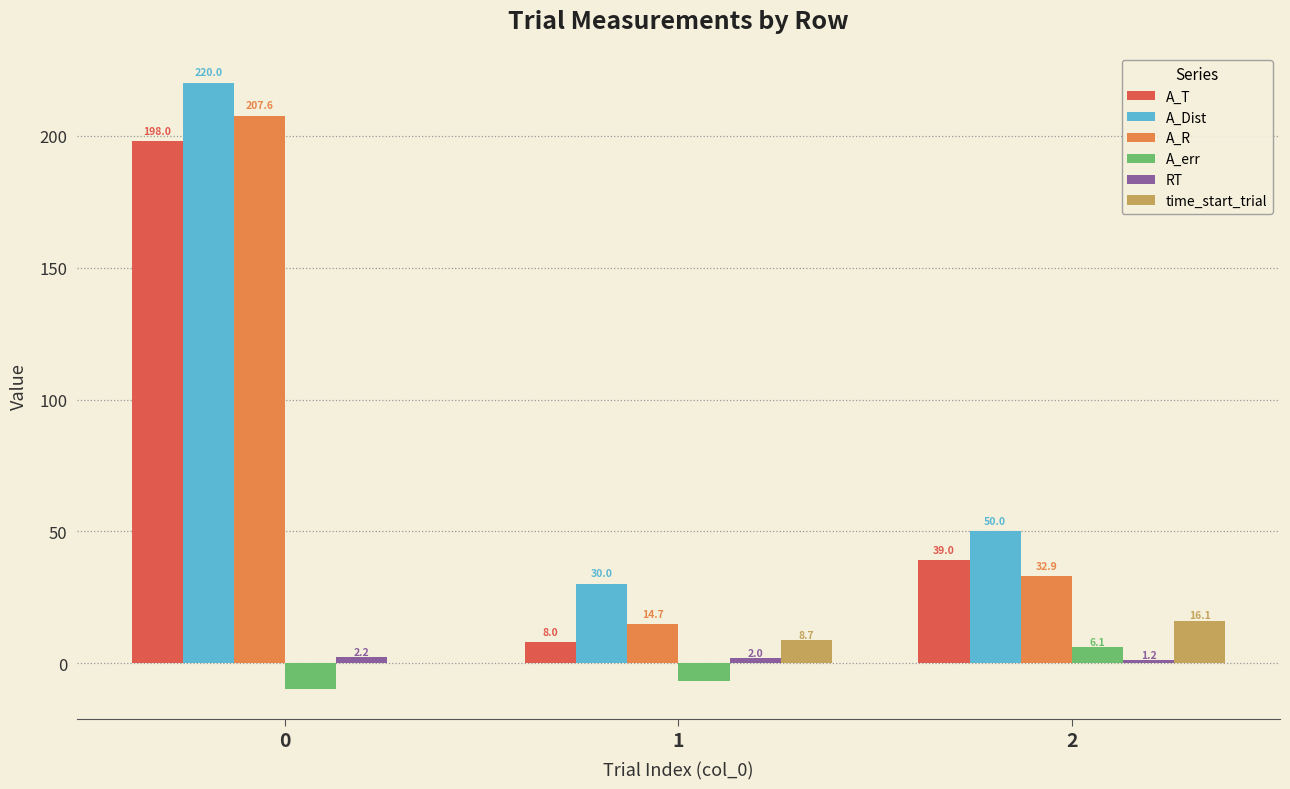

What is the maximum value shown in the chart?

220.0